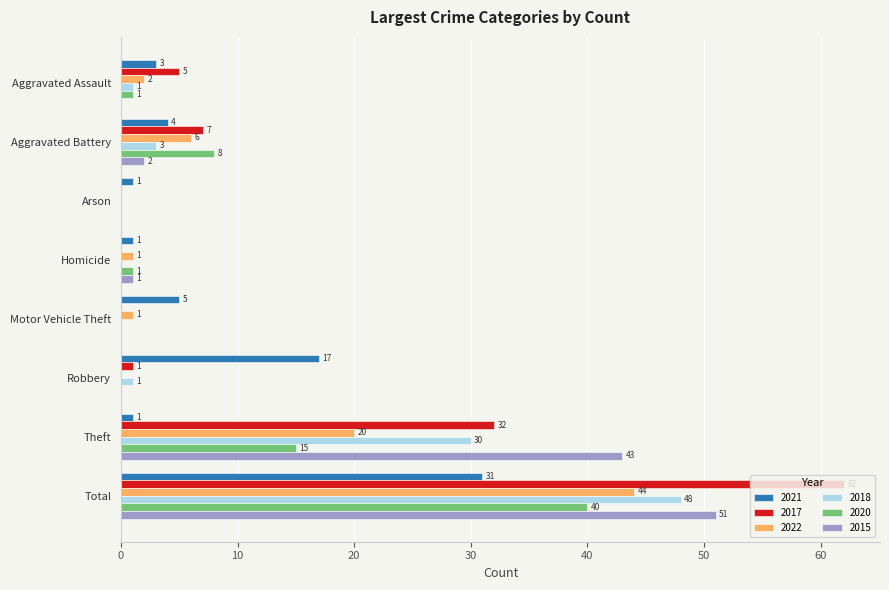

At which label is 2020 closest to 20?

Theft